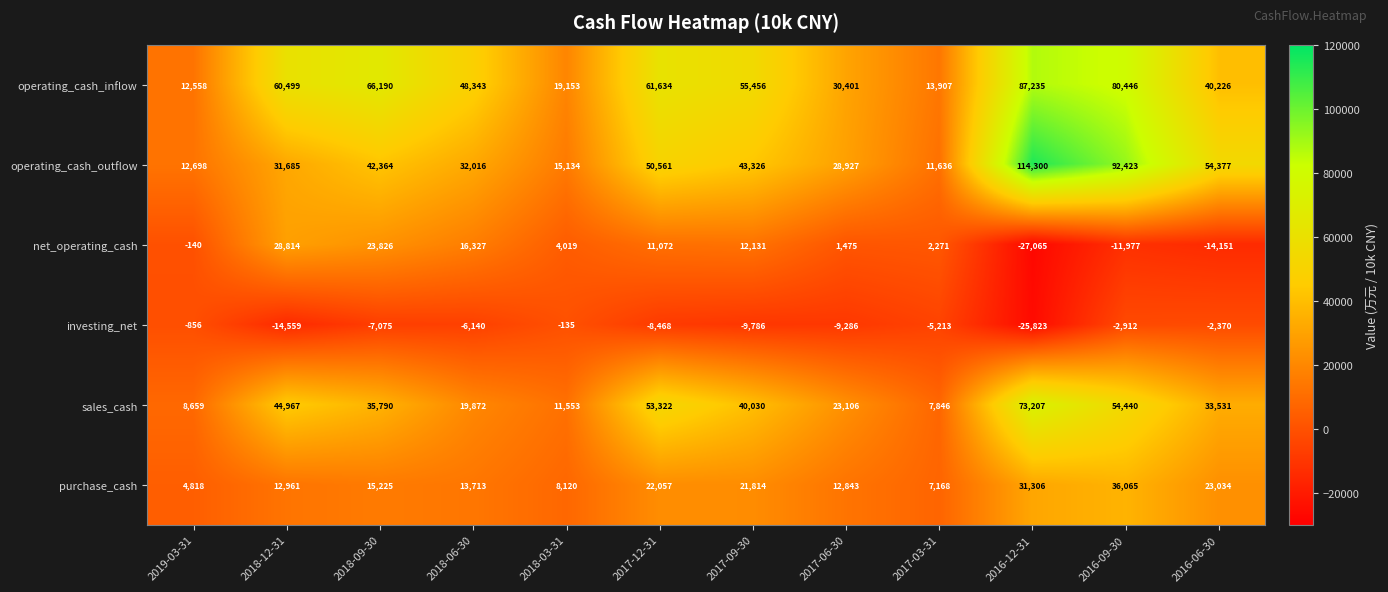

How many categories are shown in the chart?

12